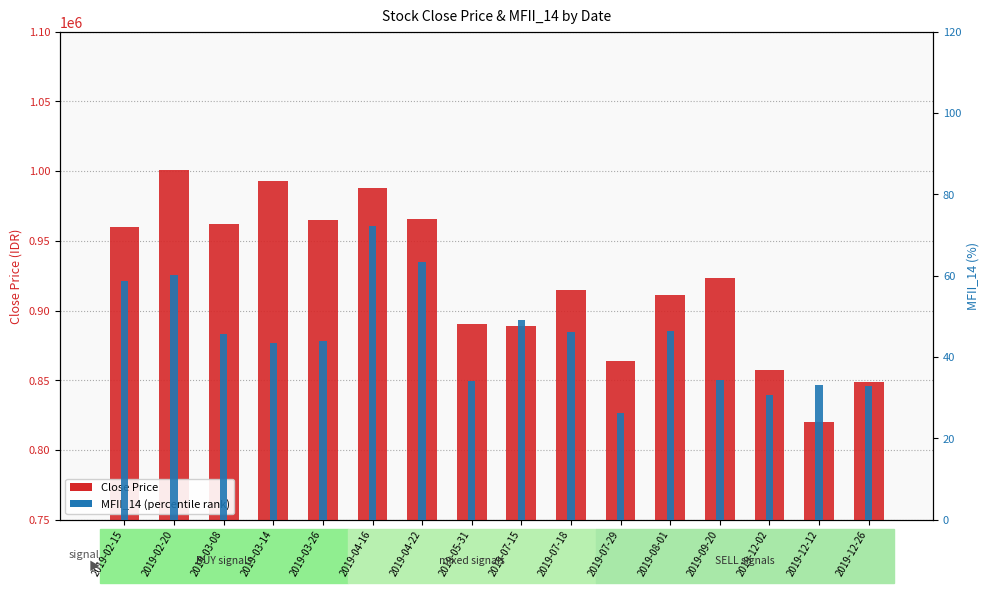

What is the total value across all series at 2019-07-15?

889049.2